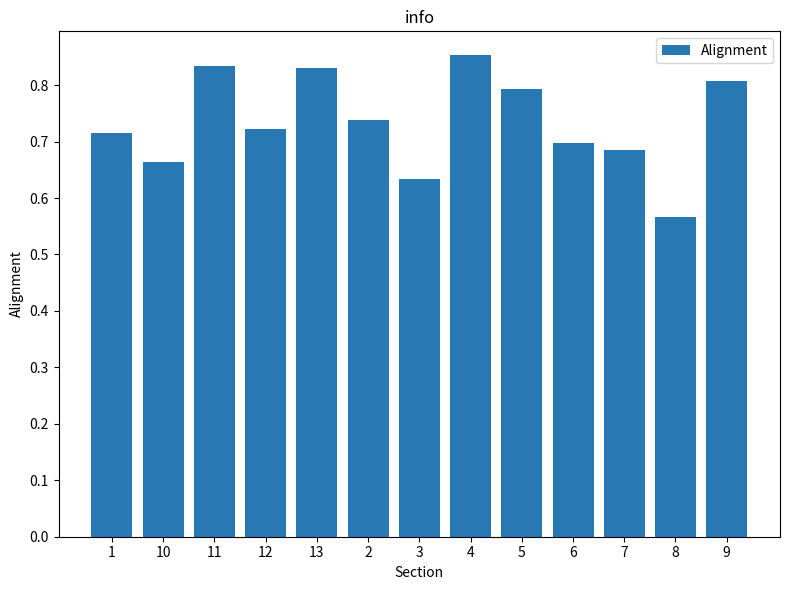

What is the label of the 1st bar from the right?

9